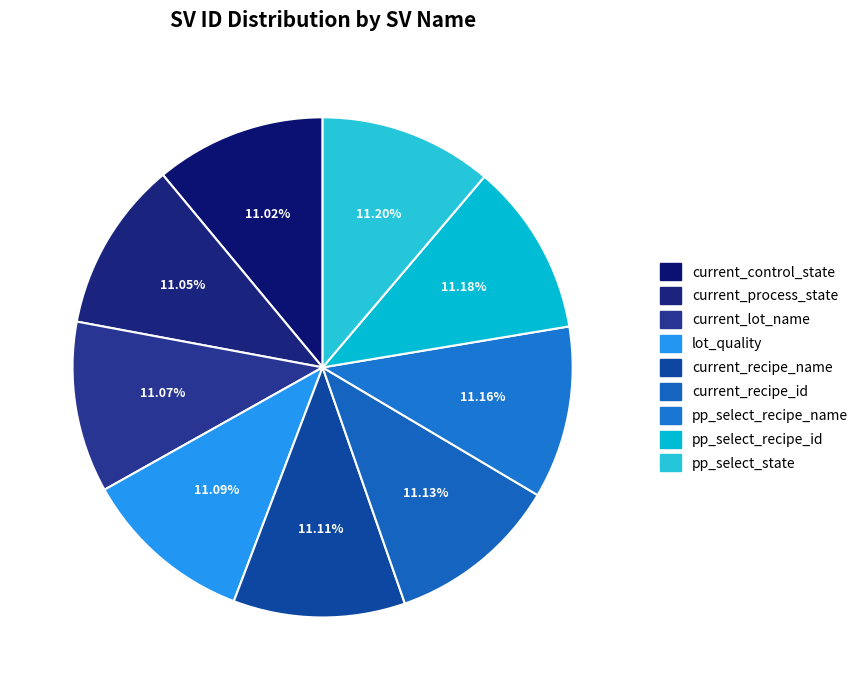

Count the number of slices in the pie.

9